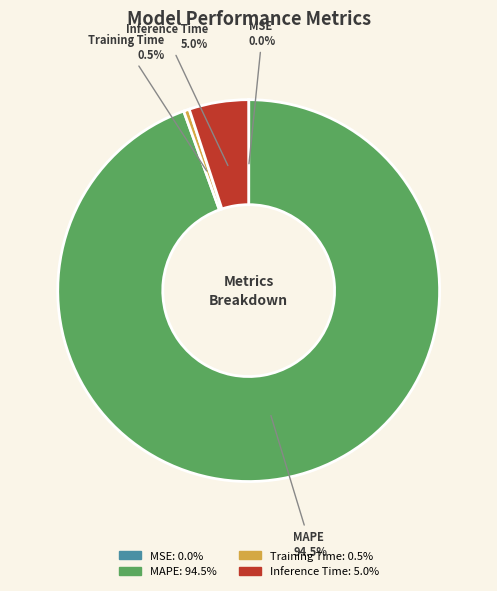

What portion of the pie excludes Inference Time?

95.0%